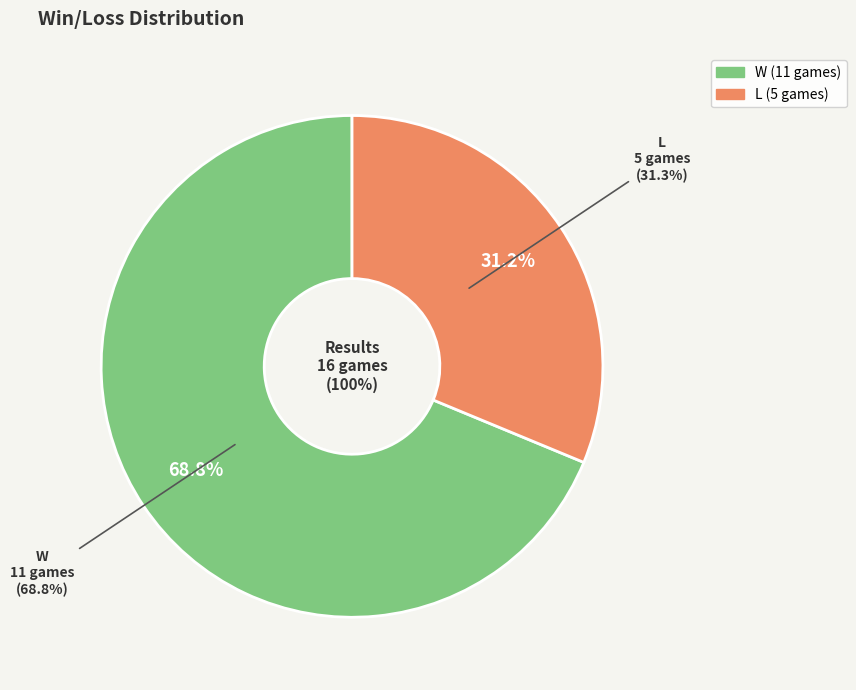

True or false: W accounts for 59% of the total.

False